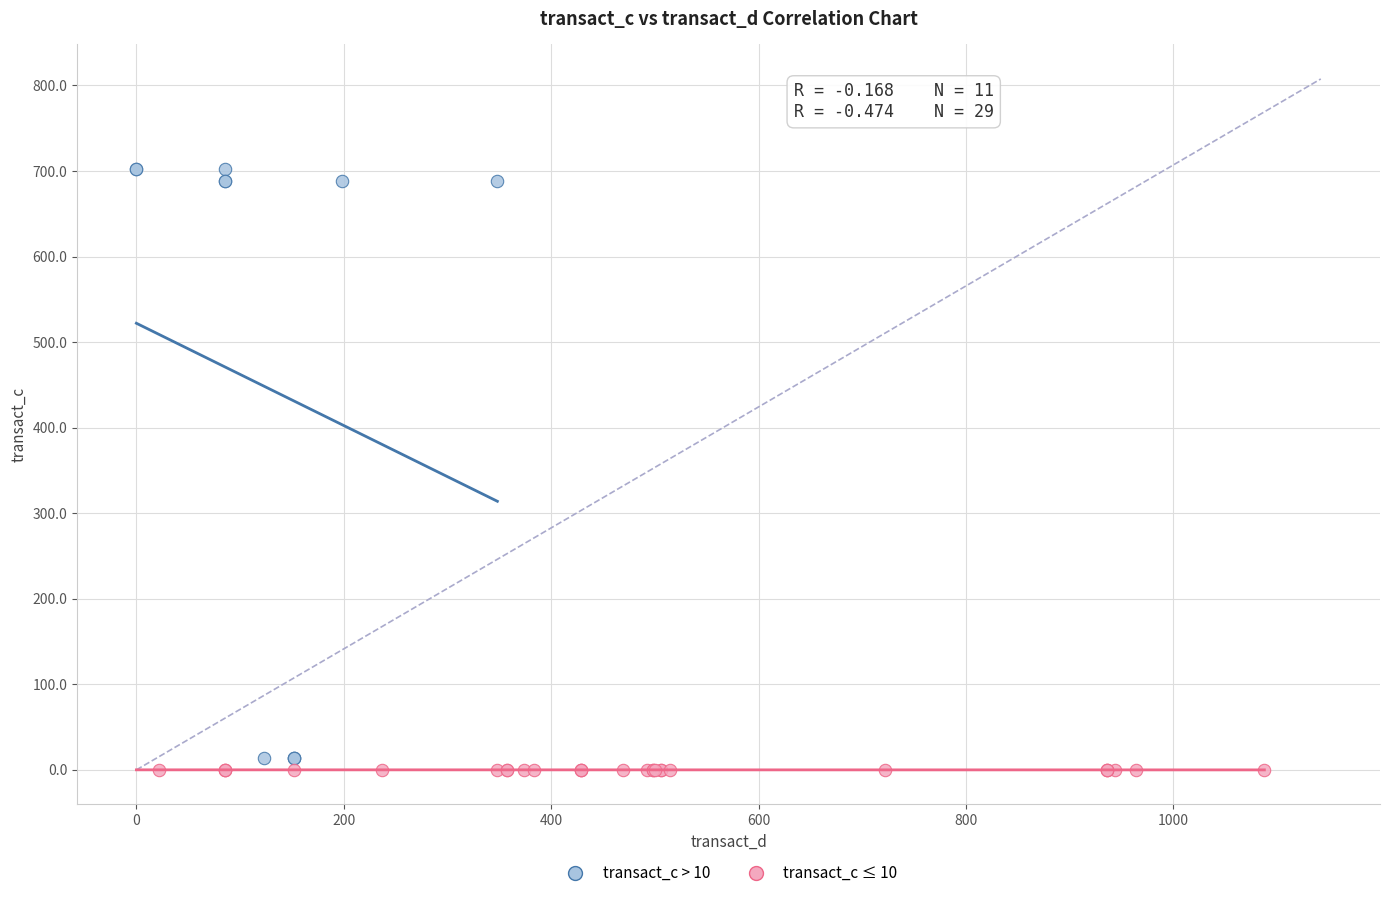

Which series has the widest spread of Y values?

transact_c > 10